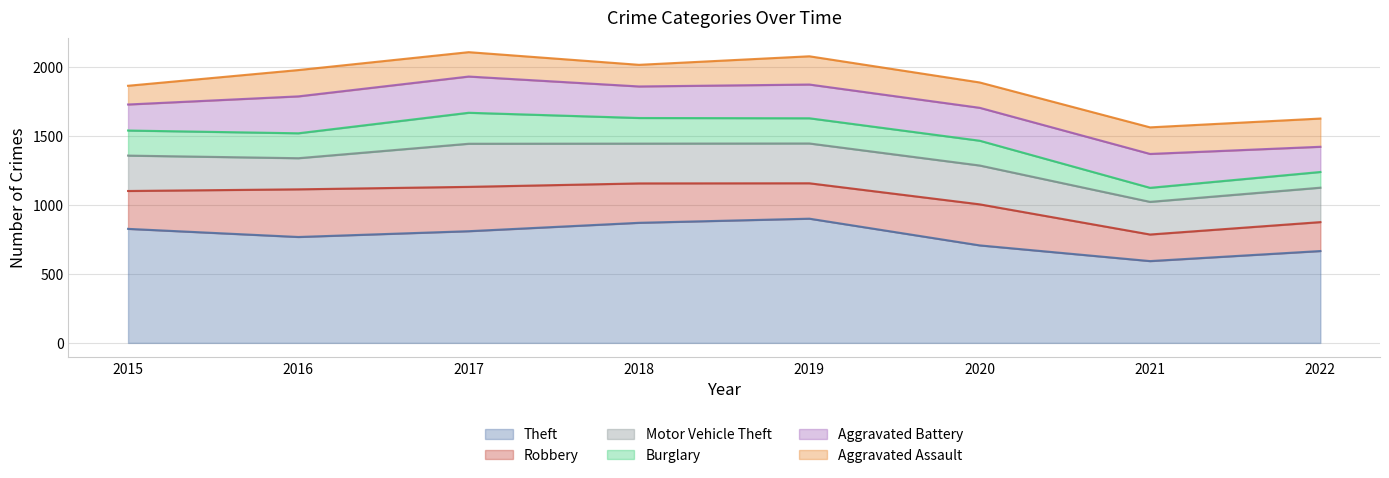

Does the chart display data point markers on the line(s)?

No